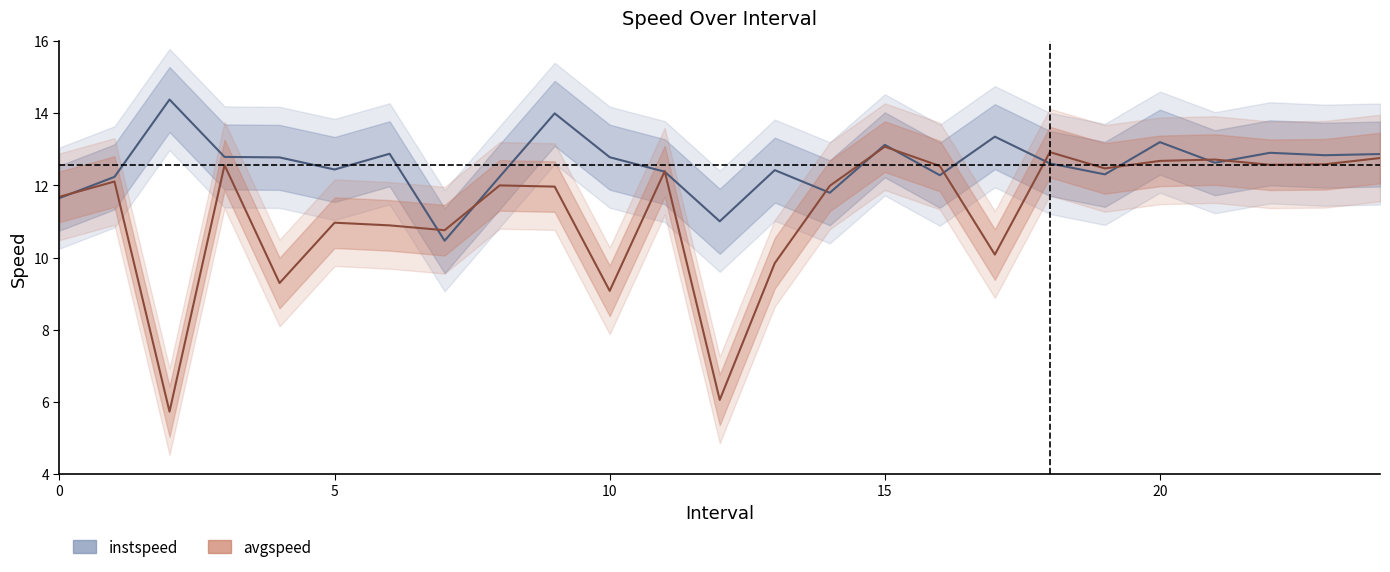

Which has a higher value, 24.0 or 21.0?

24.0